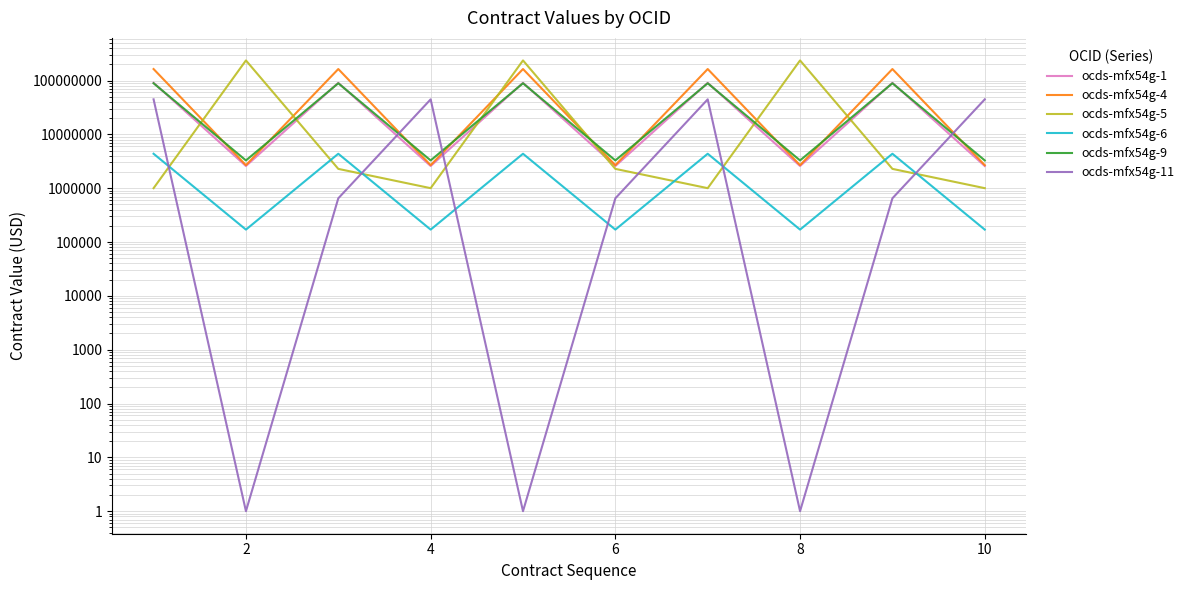

What is the difference between the maximum and second lowest values in the ocds-mfx54g-5 series?

235000000.0